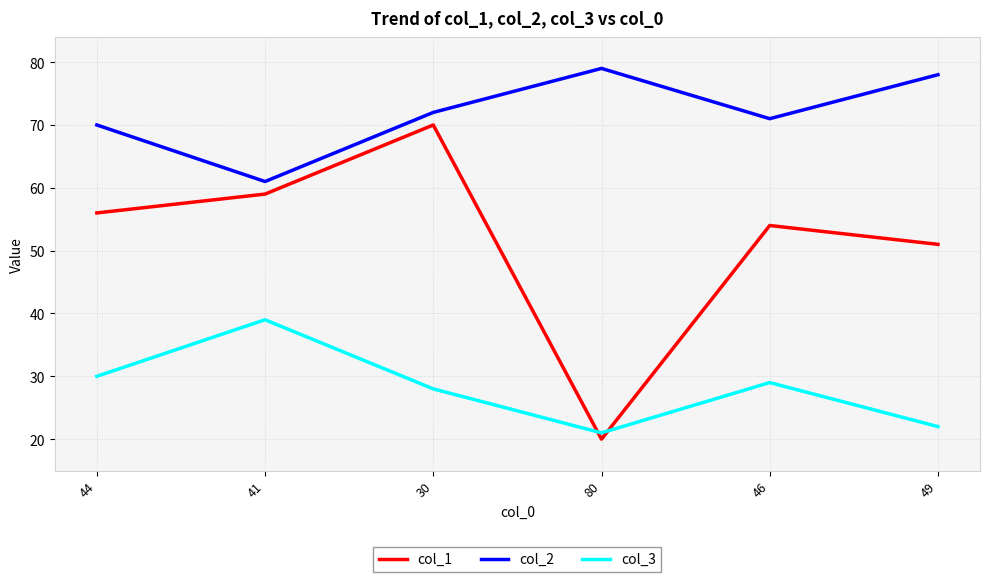

Reading left to right, transcribe all the data shown in this chart.

col_1: 56	59	70	20	54	51
col_2: 70	61	72	79	71	78
col_3: 30	39	28	21	29	22